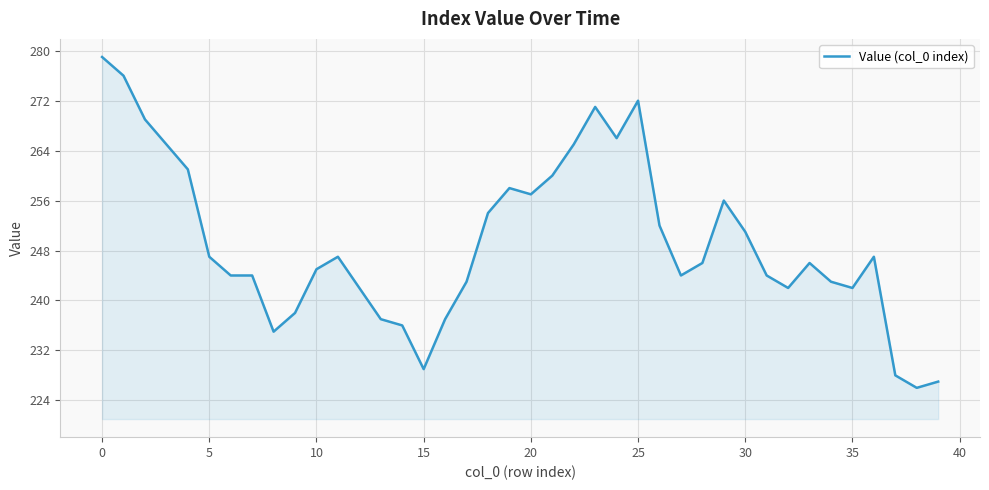

What is the difference between the maximum and minimum values?

53